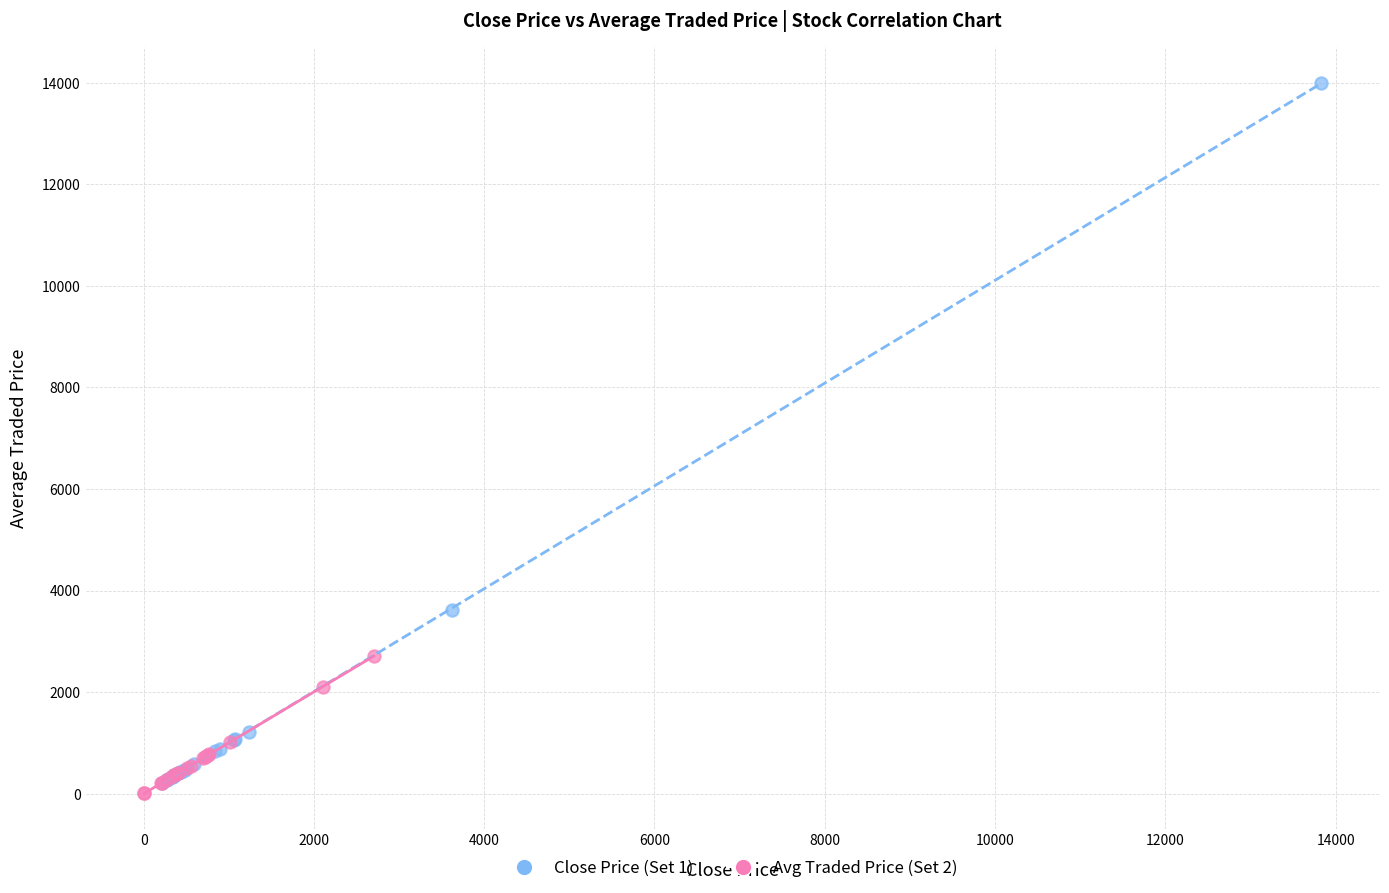

Which series contains the highest Y value?

Close Price (Set 1)